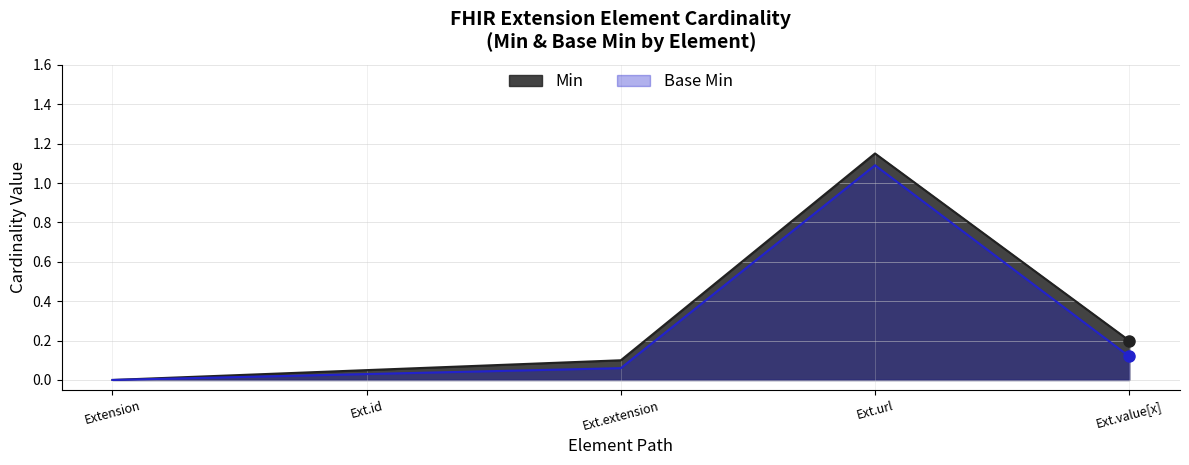

The Min series shows 0.0 at Ext.id. True or false?

False